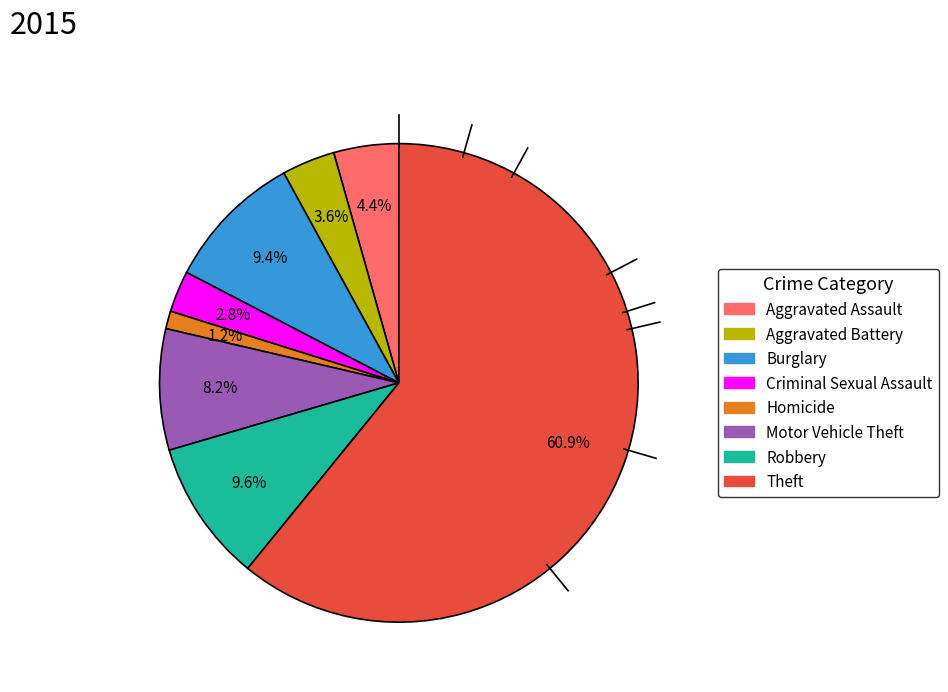

Is there a majority slice in this chart?

Yes